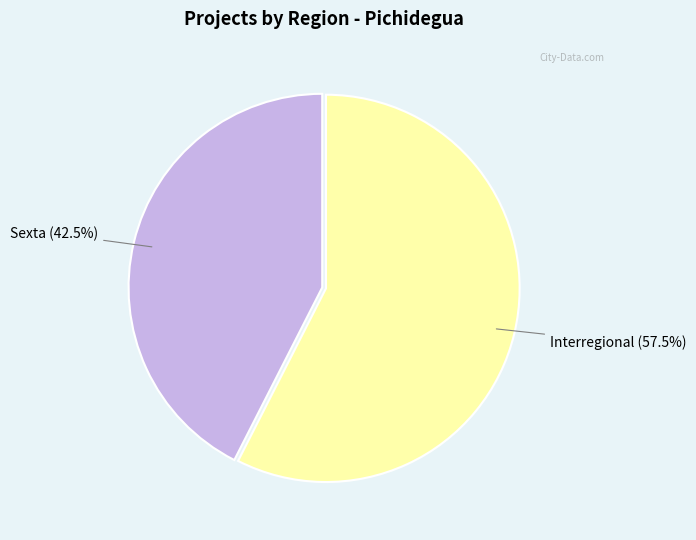

Is there a majority slice in this chart?

Yes